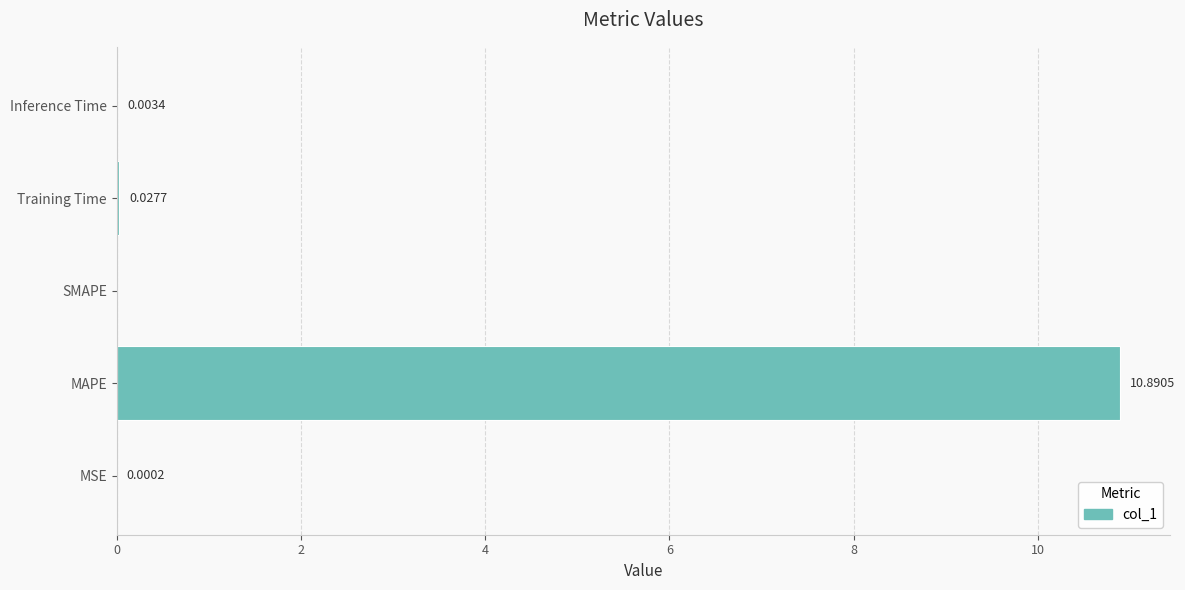

Are the bars horizontal?

Yes